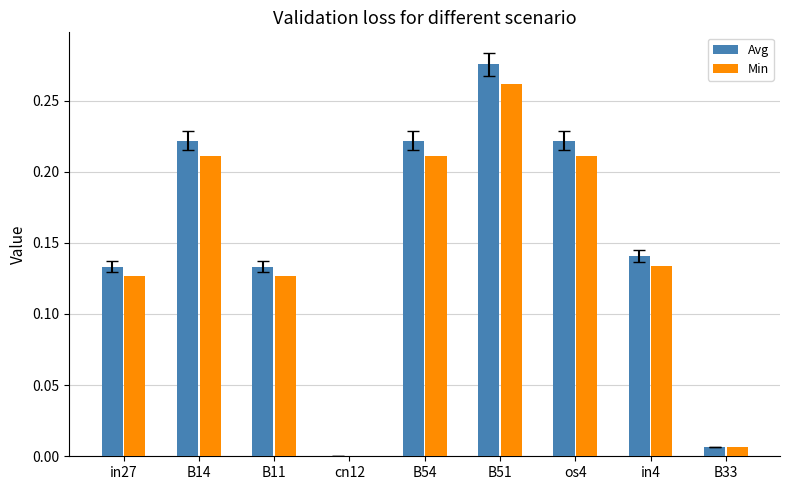

How many series are shown in this chart?

2